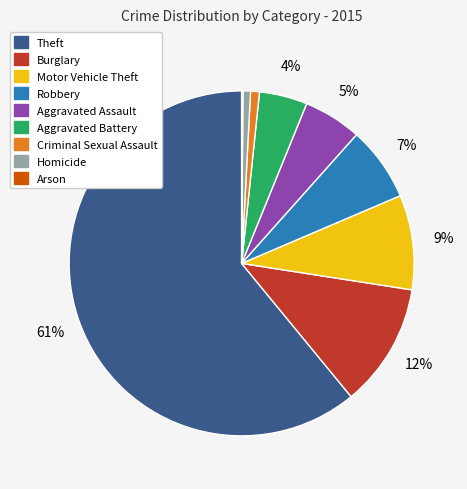

Which slice is the largest?

Theft